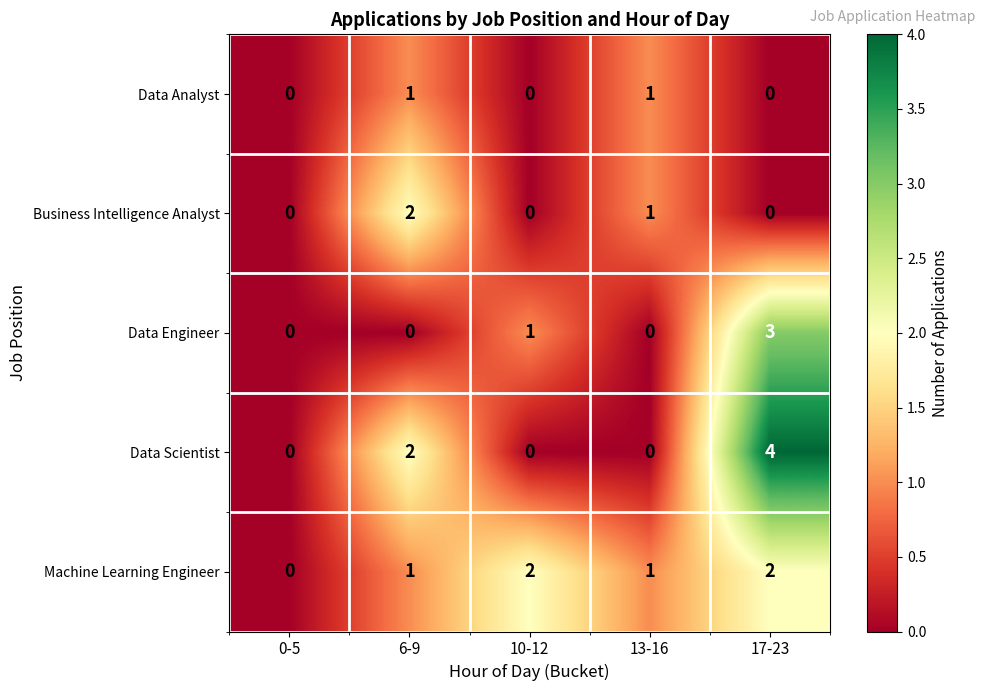

What is the total value across all series at 6-9?

6